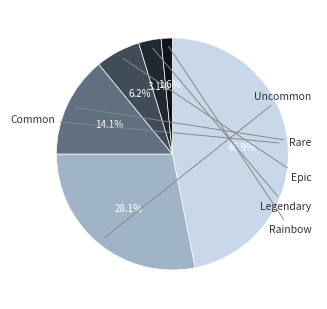

To the nearest percent, what is the difference between the largest and smallest slice percentages?

45%